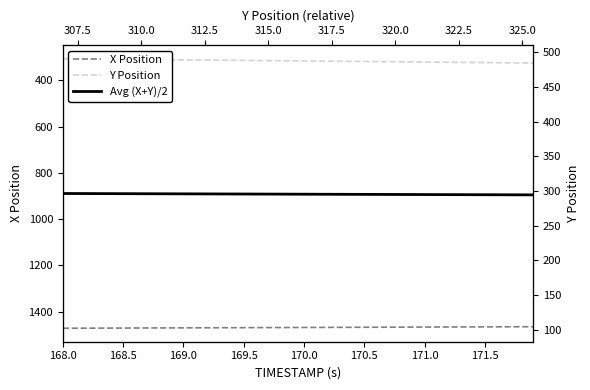

What are all the series names shown in the legend?

X Position, Y Position, Avg (X+Y)/2